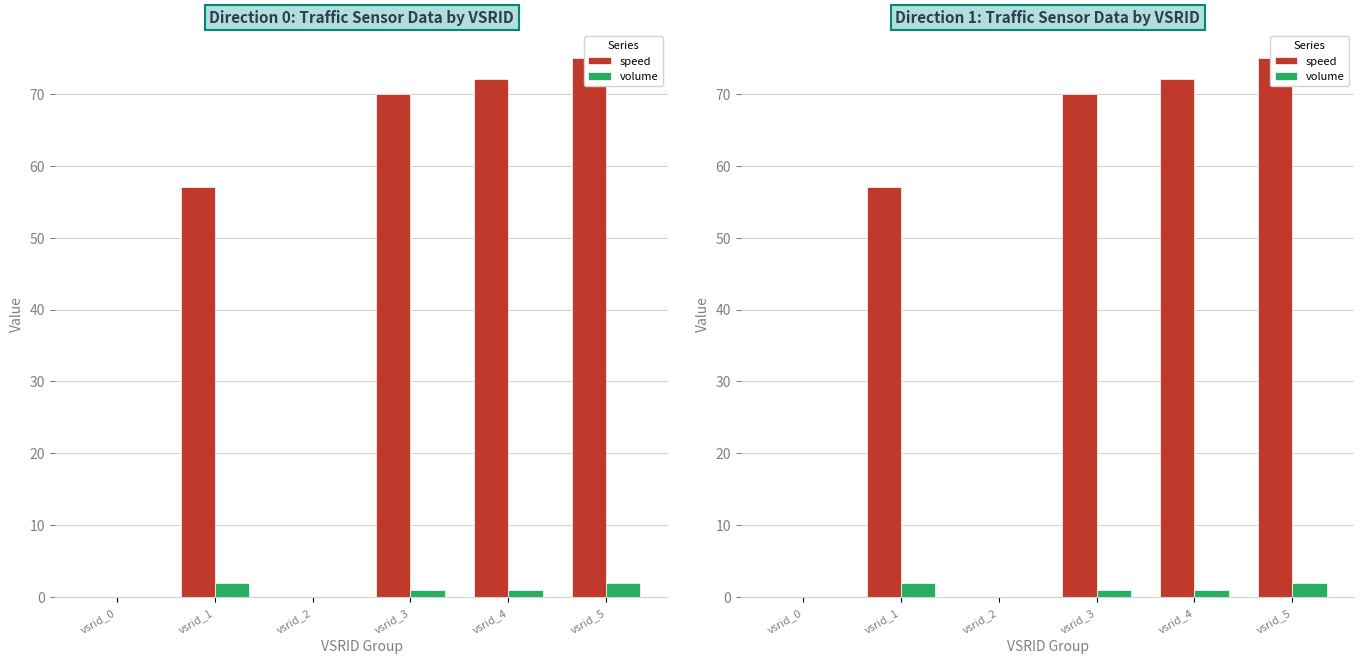

List the series in order of their peak value, lowest first.

volume, speed